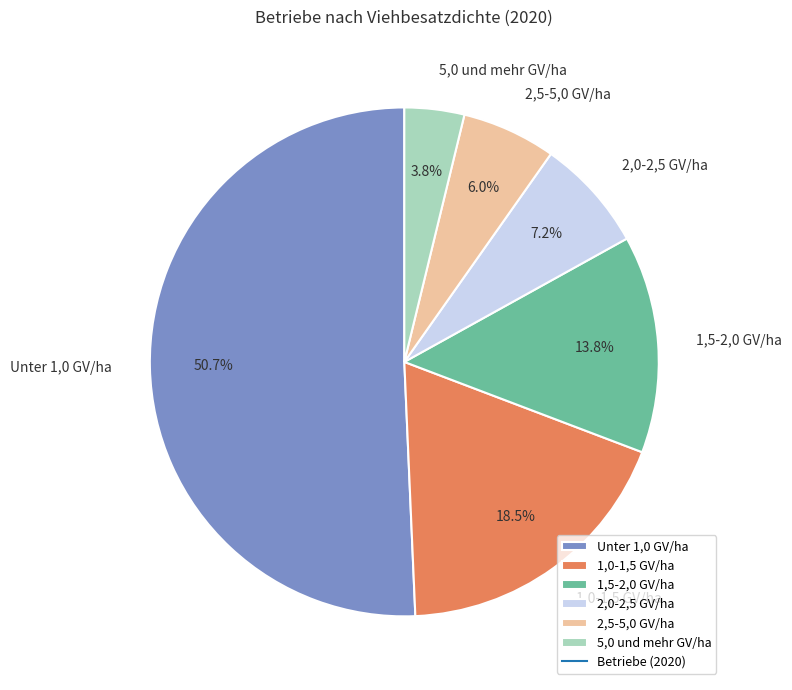

True or false: Unter 1,0 GV/ha accounts for 63% of the total.

False